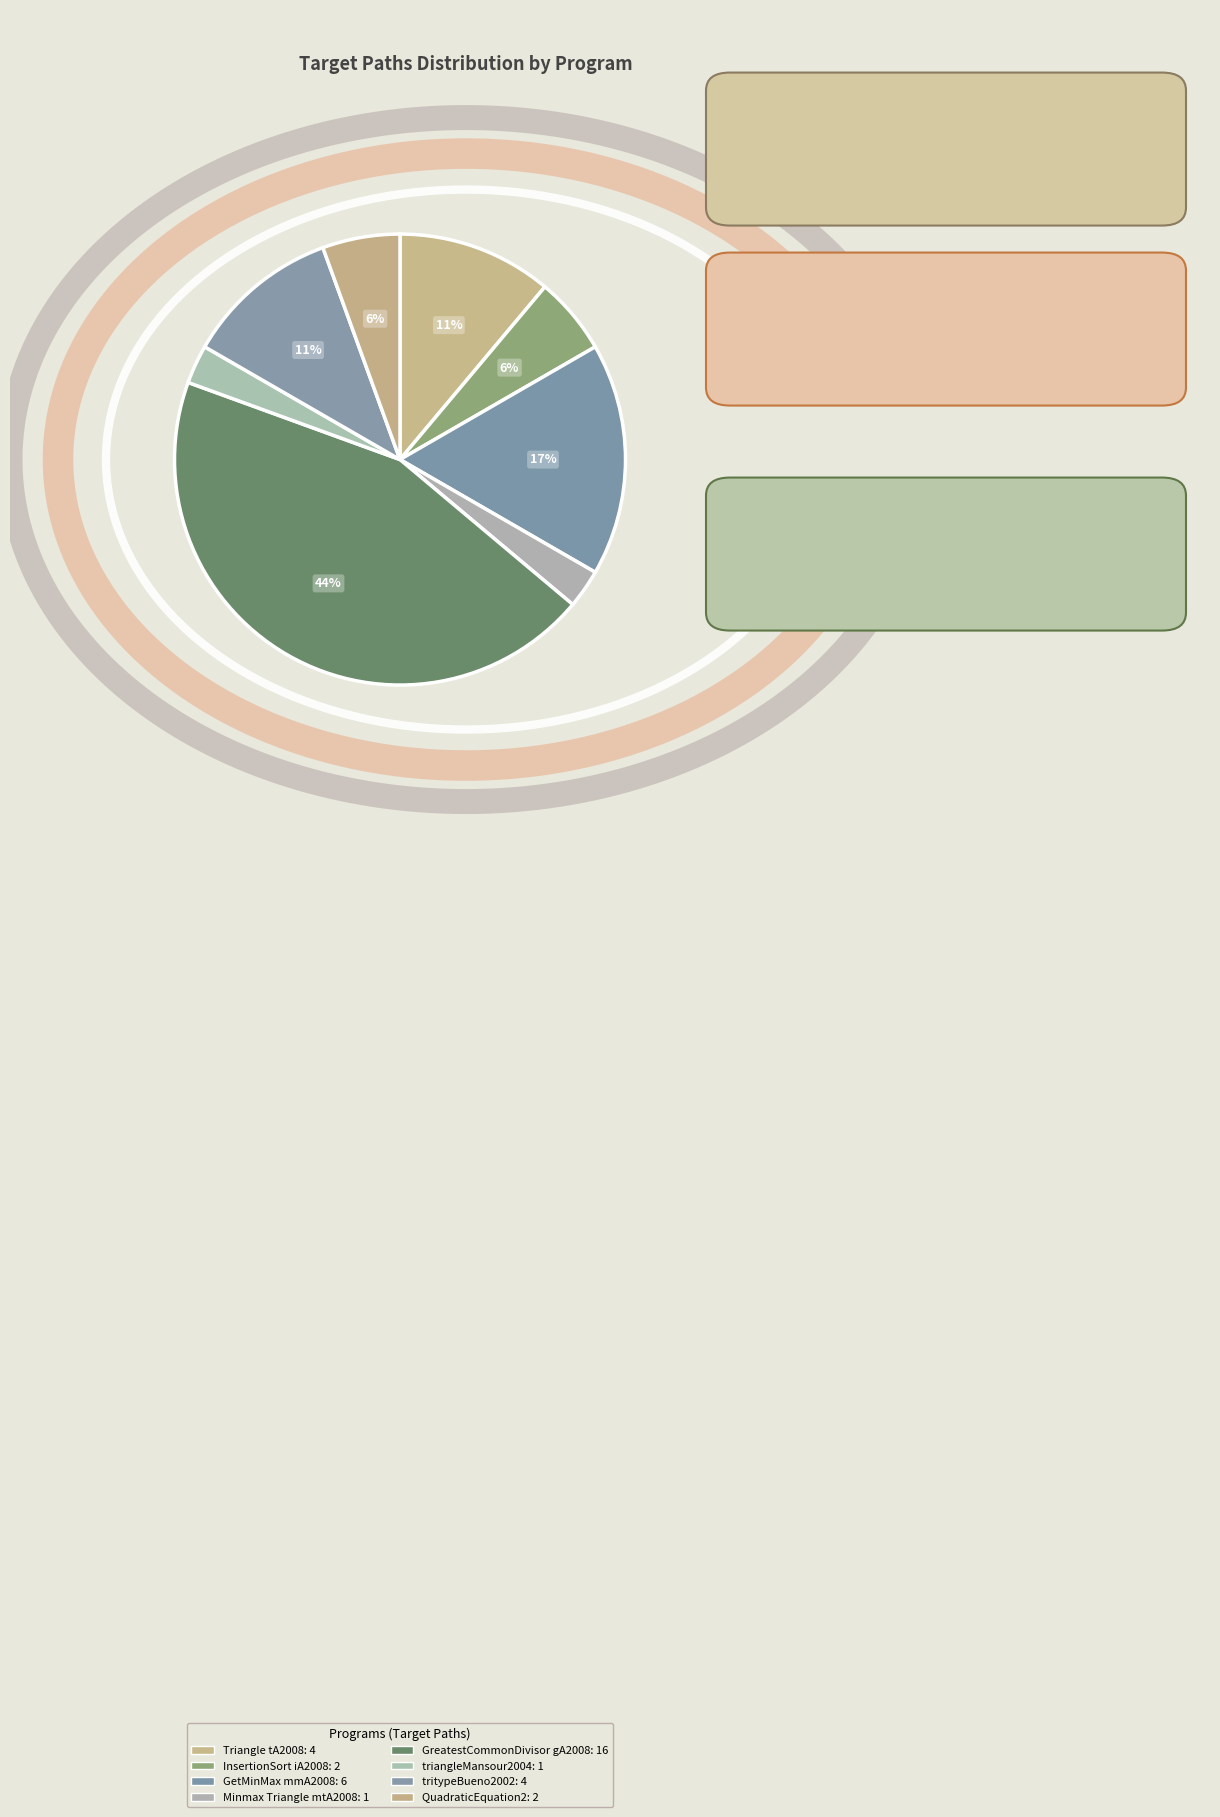

Is there any slice that represents more than half of the pie?

No